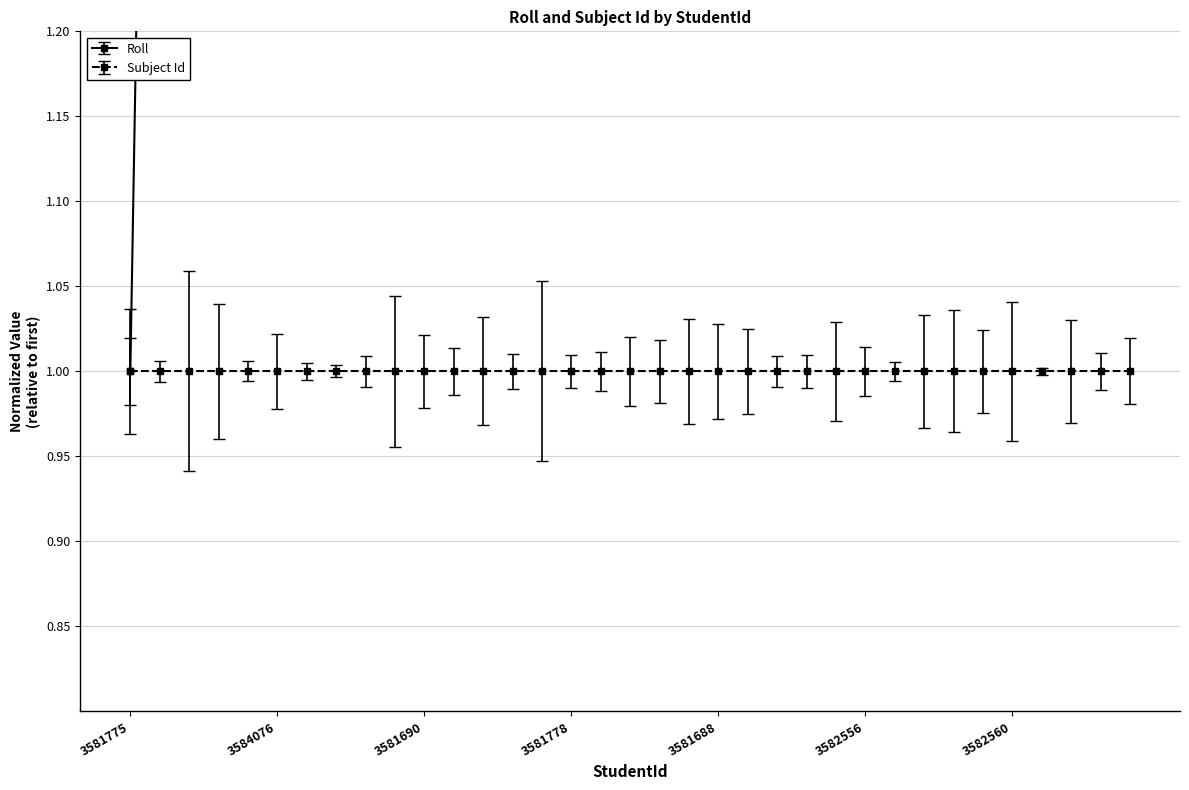

What is the change in value from 3582557 to 9538960?

+6